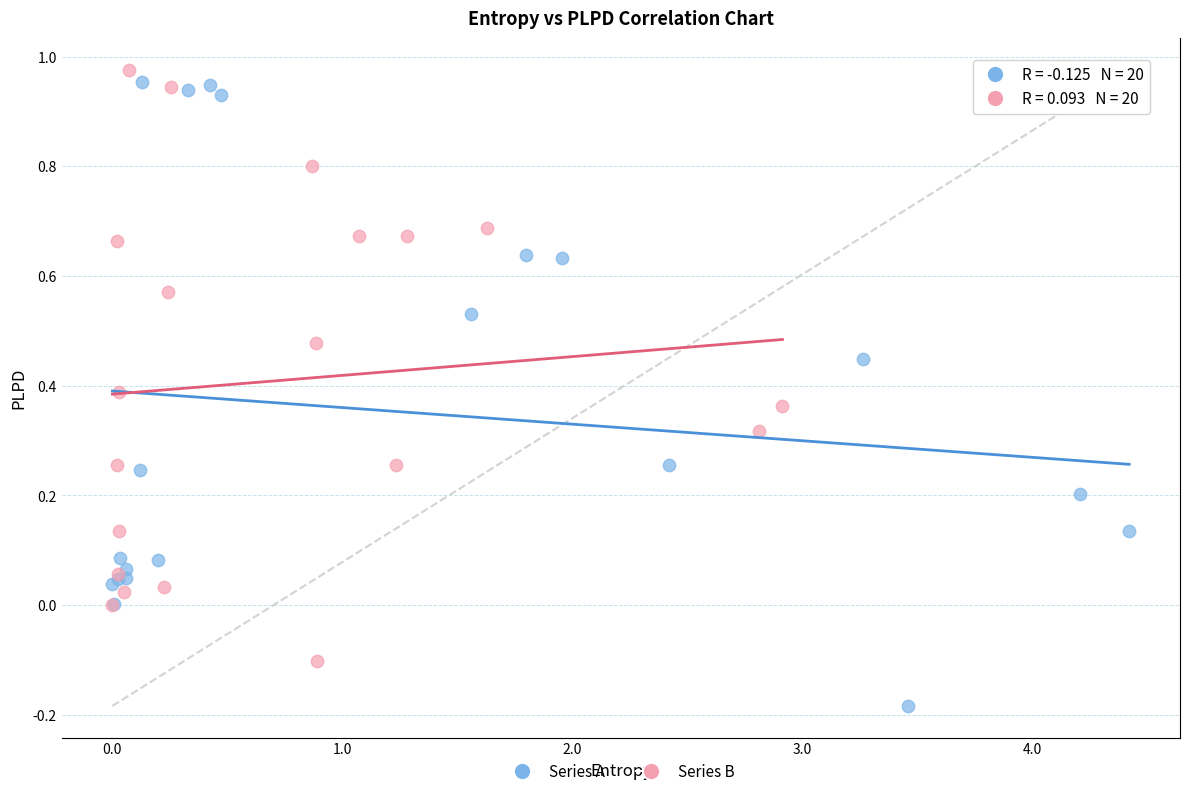

Which series contains the highest Y value?

Series B